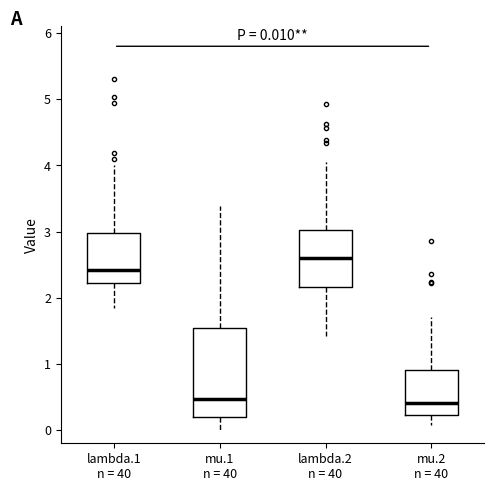

Comparing the boxes themselves (not the whiskers), which one is the tallest?

mu.1 n = 40